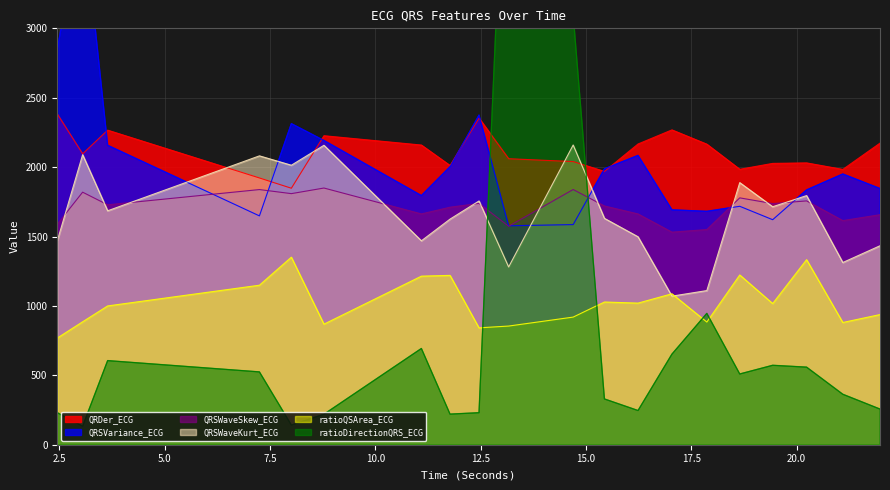

At which label does QRSWaveKurt_ECG reach its minimum?

17.0390625